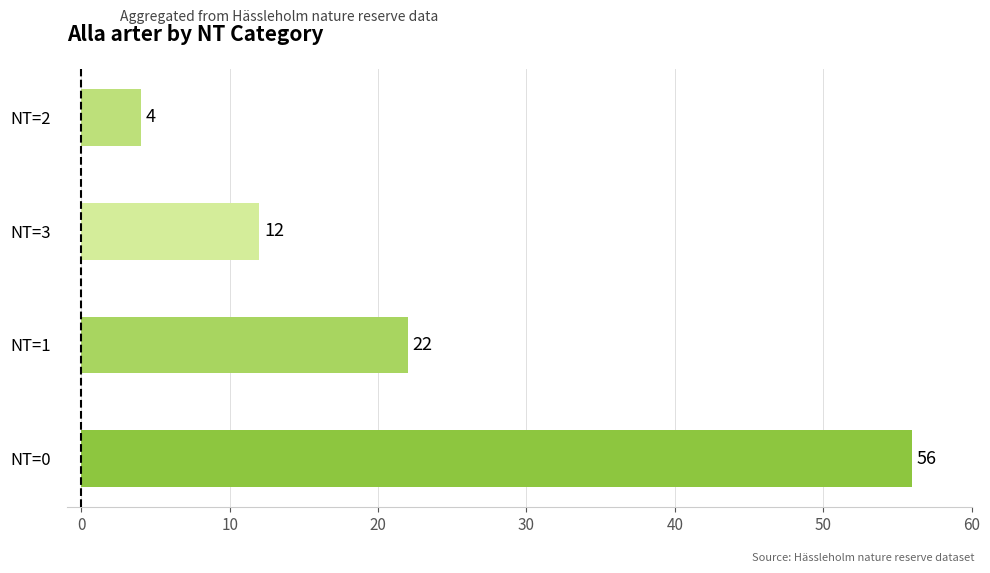

What is the difference between the maximum and minimum values?

52